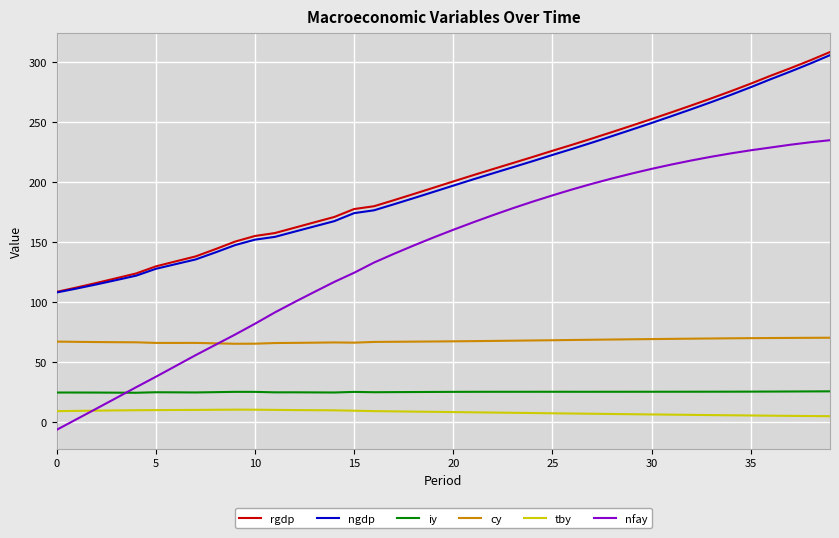

Which series has the widest spread of values?

nfay